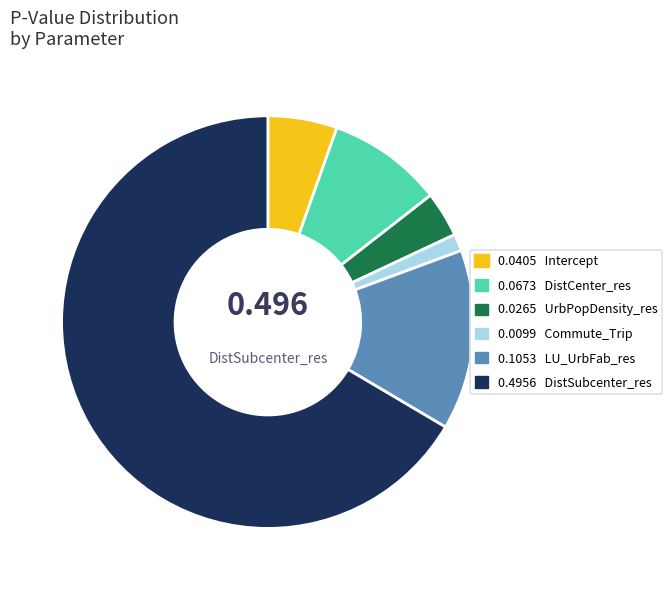

Count the number of slices in the pie.

6